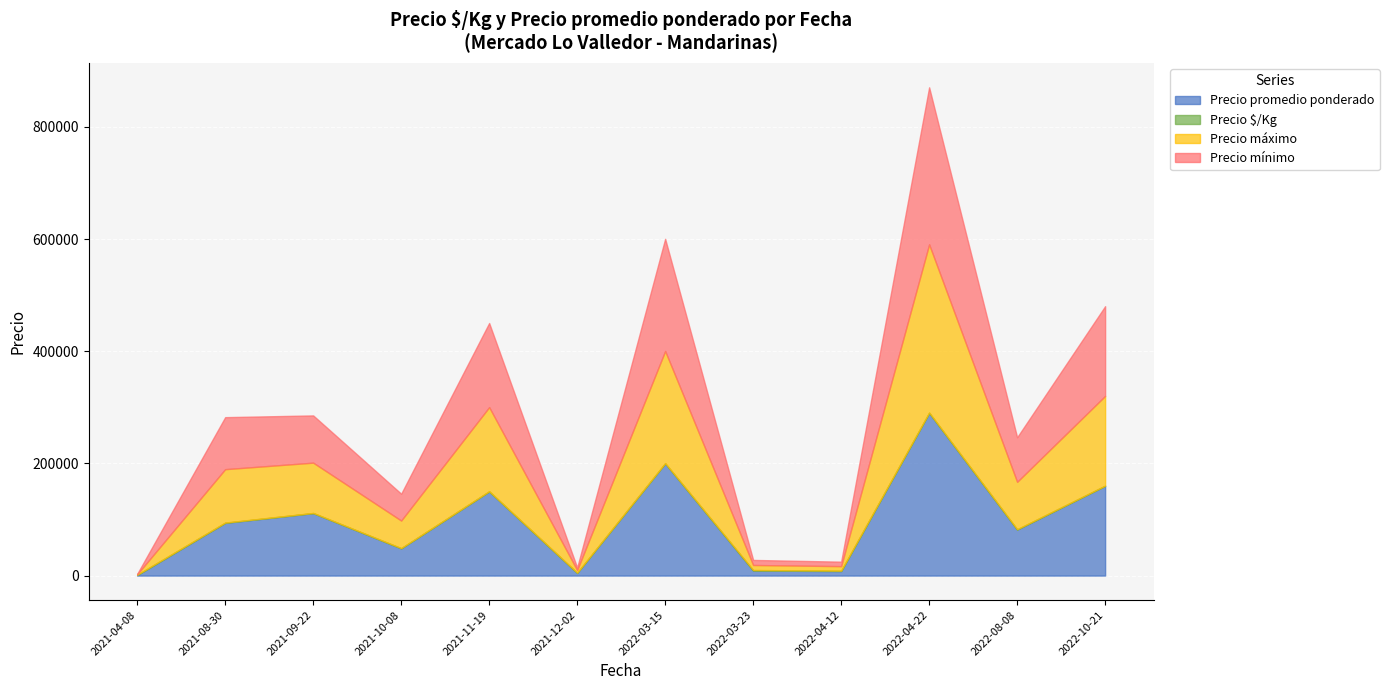

What is the minimum value for Precio mínimo?

600